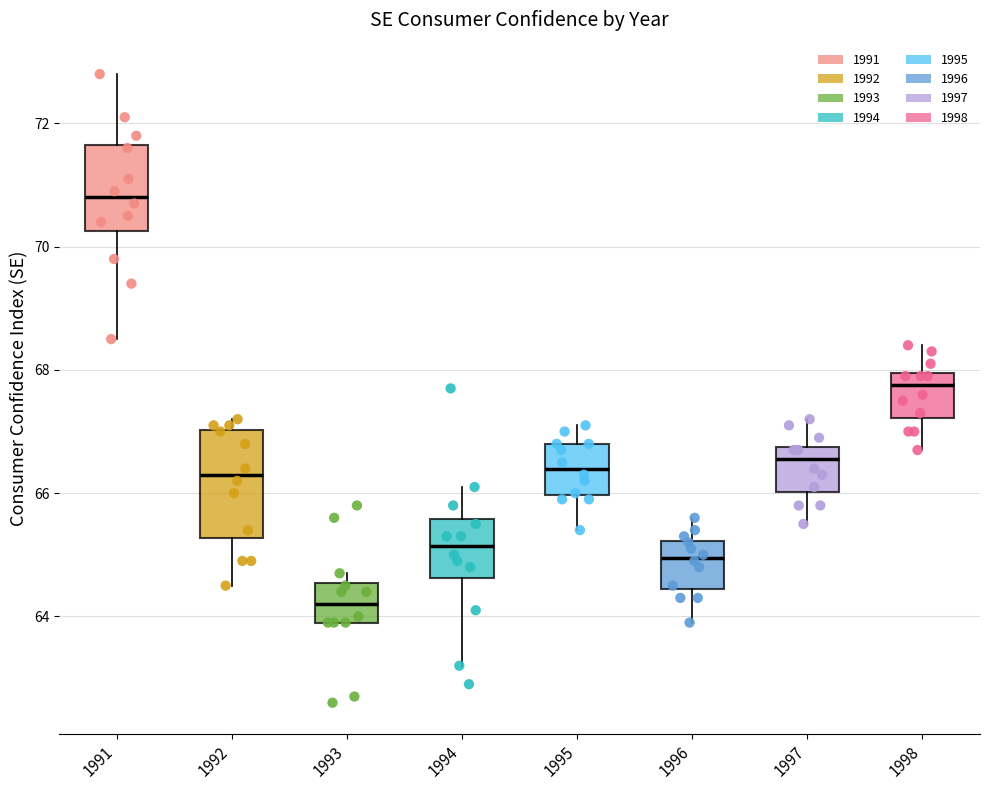

Reading left to right, read every box against the y-axis: the position of its median line, the range the box covers, and the ends of its whiskers. The values are not printed on the chart, so give them approximately, as read against the axis.

1991: median 70.8, box 70.2 to 71.6, whiskers 68.6 to 72.8
1992: median 66.4, box 65.2 to 67.0, whiskers 64.6 to 67.2
1993: median 64.2, box 64.0 to 64.6, whiskers 64.0 to 64.8
1994: median 65.2, box 64.6 to 65.6, whiskers 63.2 to 66.2
1995: median 66.4, box 66.0 to 66.8, whiskers 65.4 to 67.2
1996: median 65.0, box 64.4 to 65.2, whiskers 64.0 to 65.6
1997: median 66.6, box 66.0 to 66.8, whiskers 65.6 to 67.2
1998: median 67.8, box 67.2 to 68.0, whiskers 66.8 to 68.4